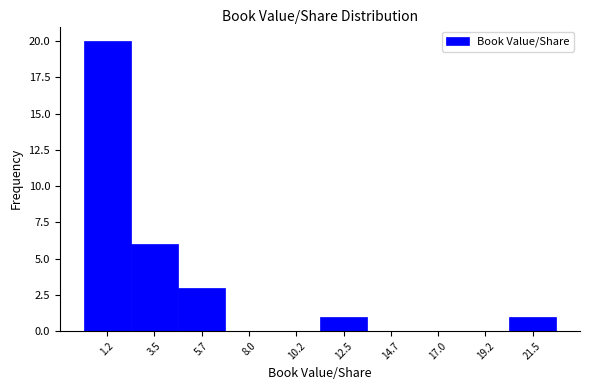

What is the height of the bar covering 4.5 to 7.0 on the x-axis? Neither the bar edges nor the heights are printed on the chart, so give them approximately, as read against the axes.

3